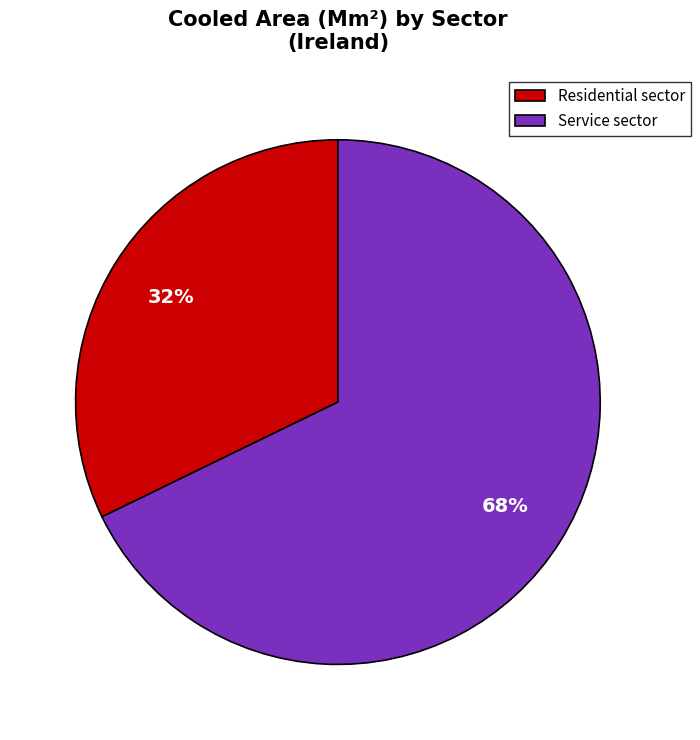

The Service sector slice represents 53% of the pie. True or false?

False